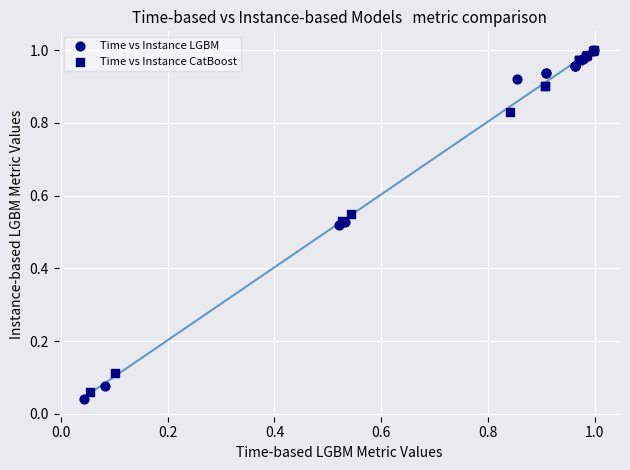

Which series has the largest Y range (max minus min)?

Time vs Instance LGBM